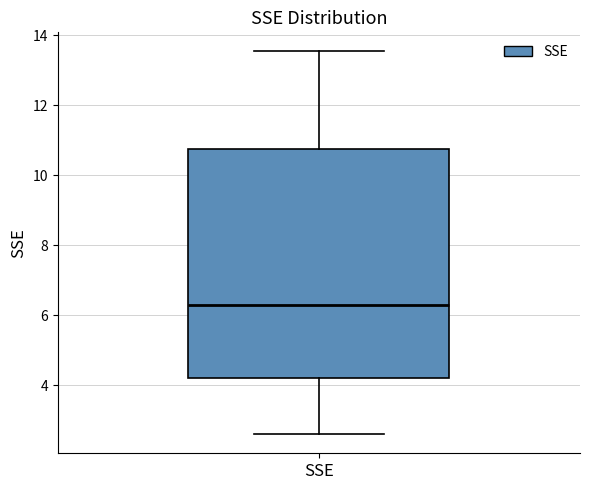

Read this box plot against the y-axis: the position of the median line, the range covered by the box, and the ends of both whiskers. The values are not printed on the chart, so give them approximately, as read against the axis.

median 6.2, box 4.2 to 10.8, whiskers 2.6 to 13.6